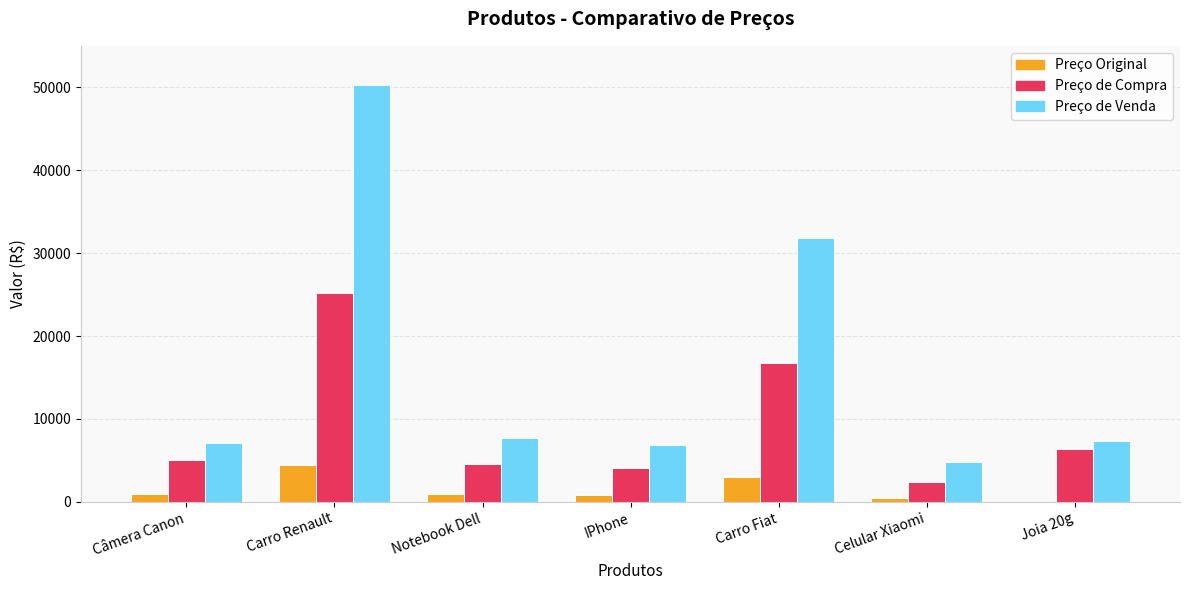

What is the difference between the Preço Original values at Carro Fiat and Joia 20g?

2980.0